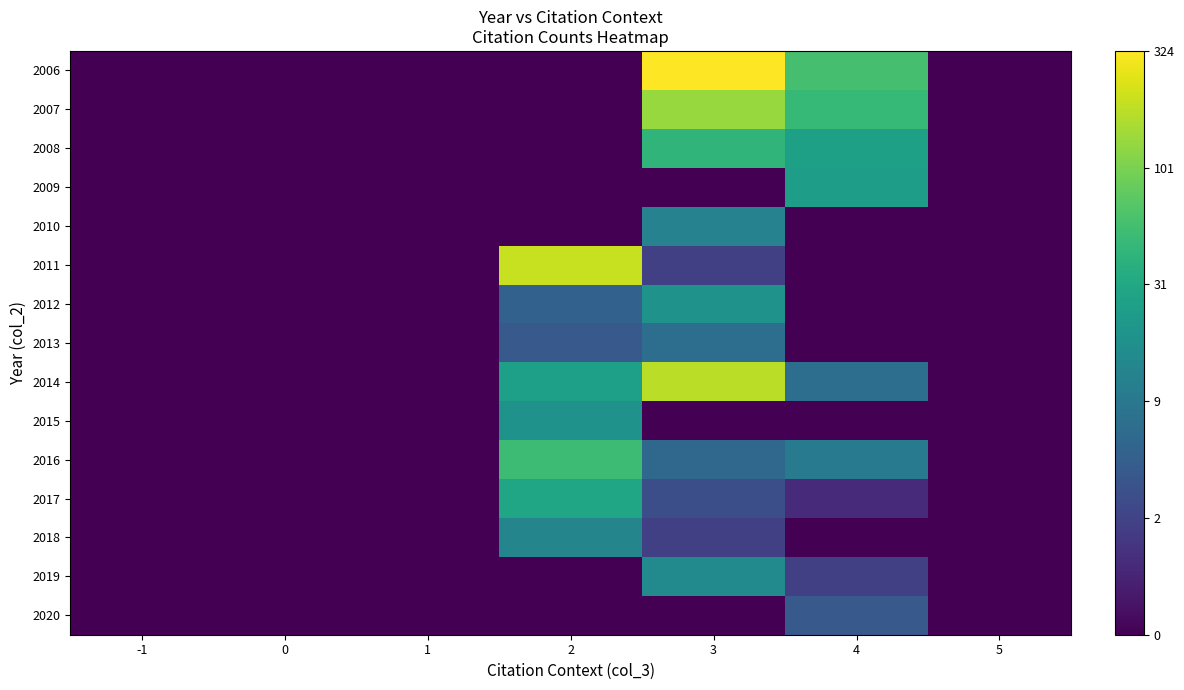

At which category does the chart reach its minimum across all series?

-1